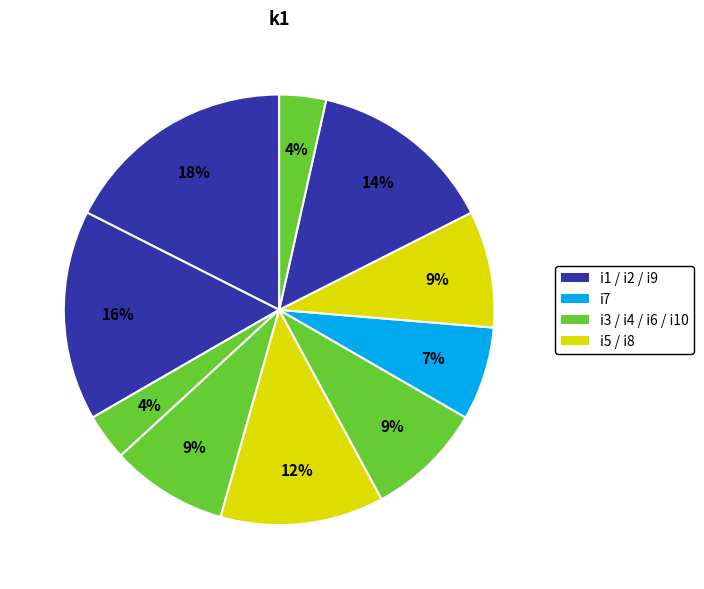

Is there any slice that represents more than half of the pie?

No